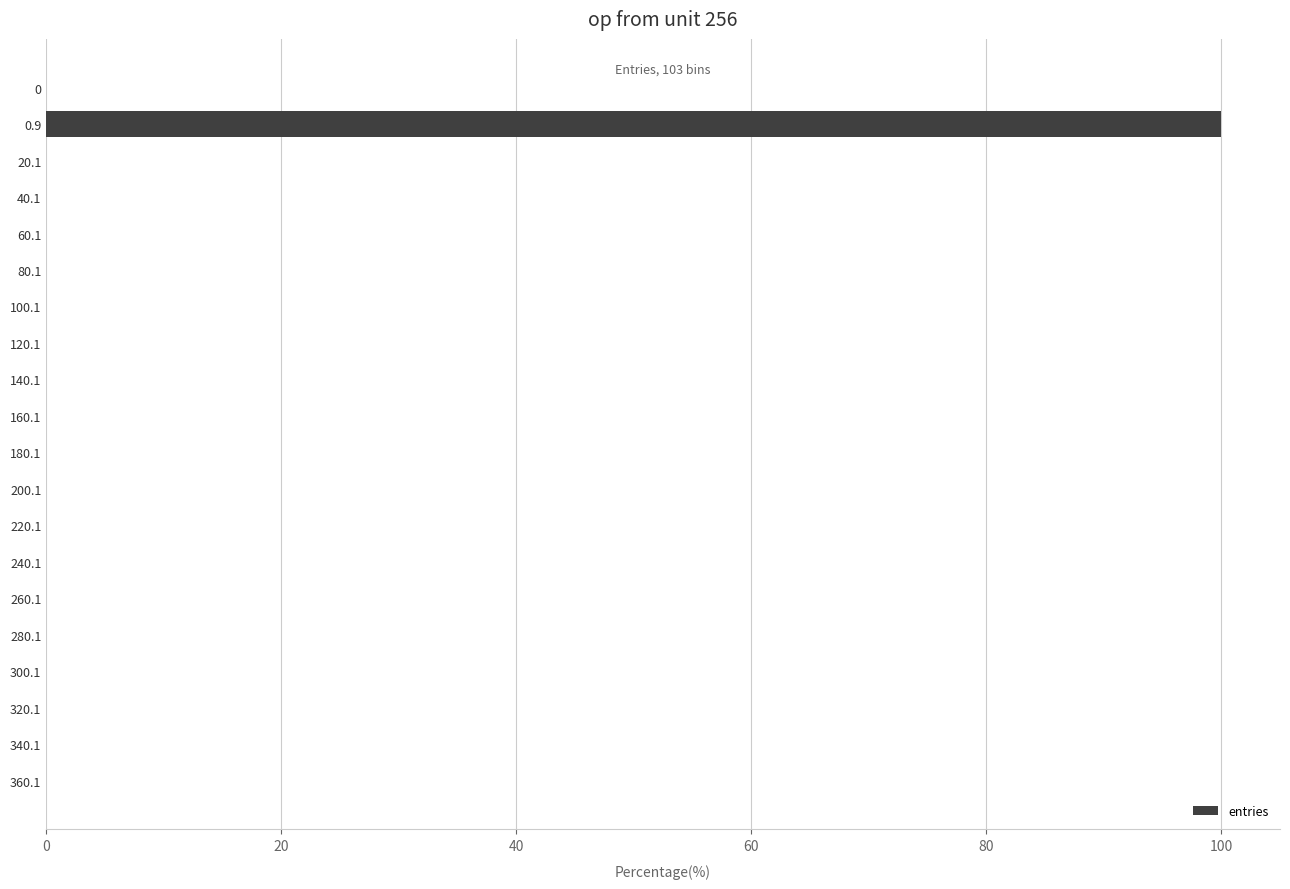

What is the sum of all values?

100.0